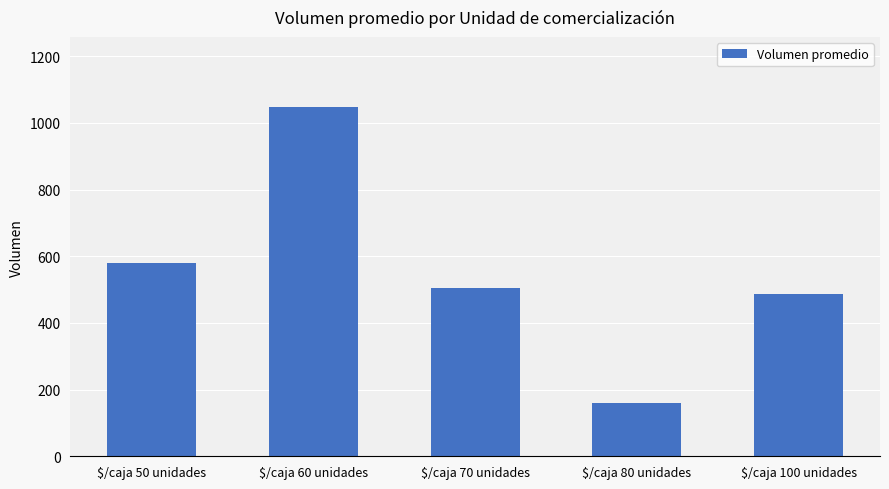

What is the change in value from $/caja 60 unidades to $/caja 80 unidades?

-888